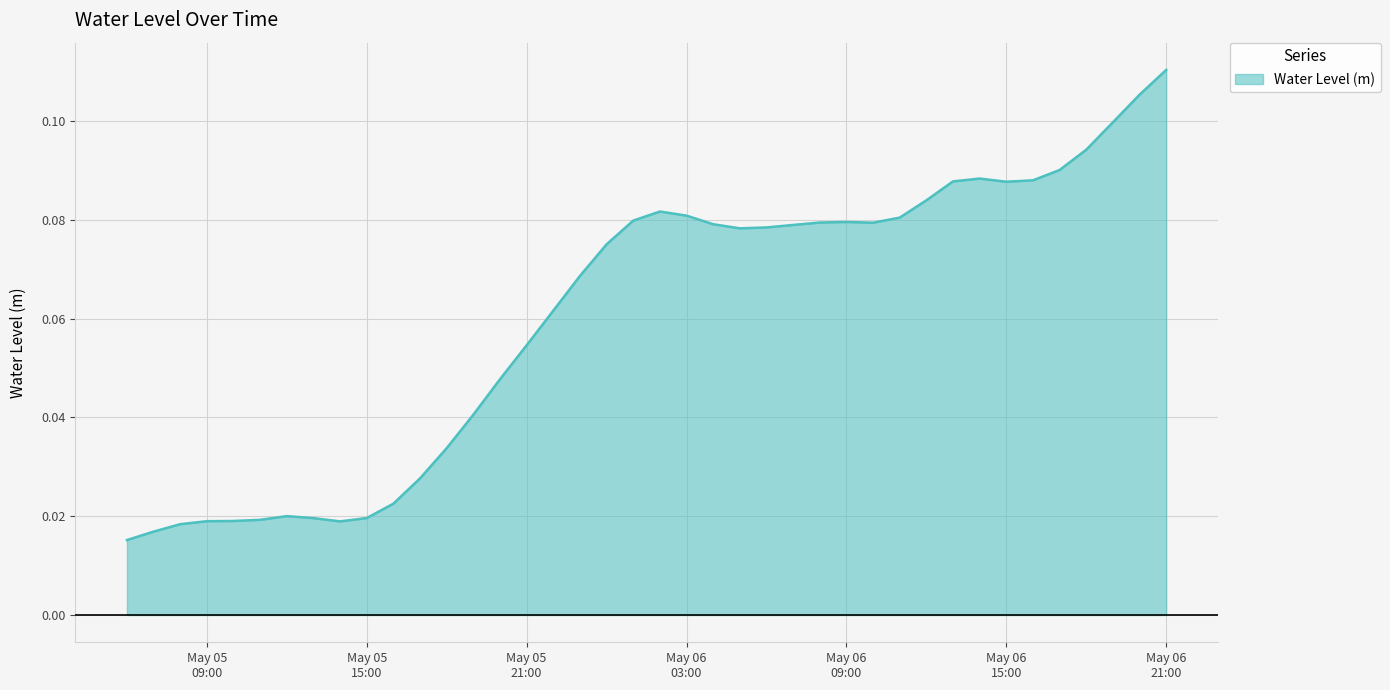

Does the chart have visible grid lines?

Yes